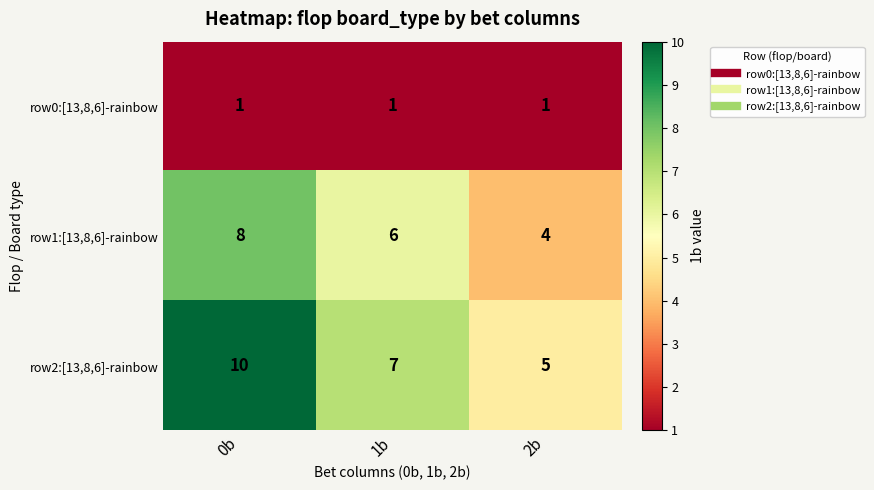

Which series has the widest spread of values?

row2:[13,8,6]-rainbow